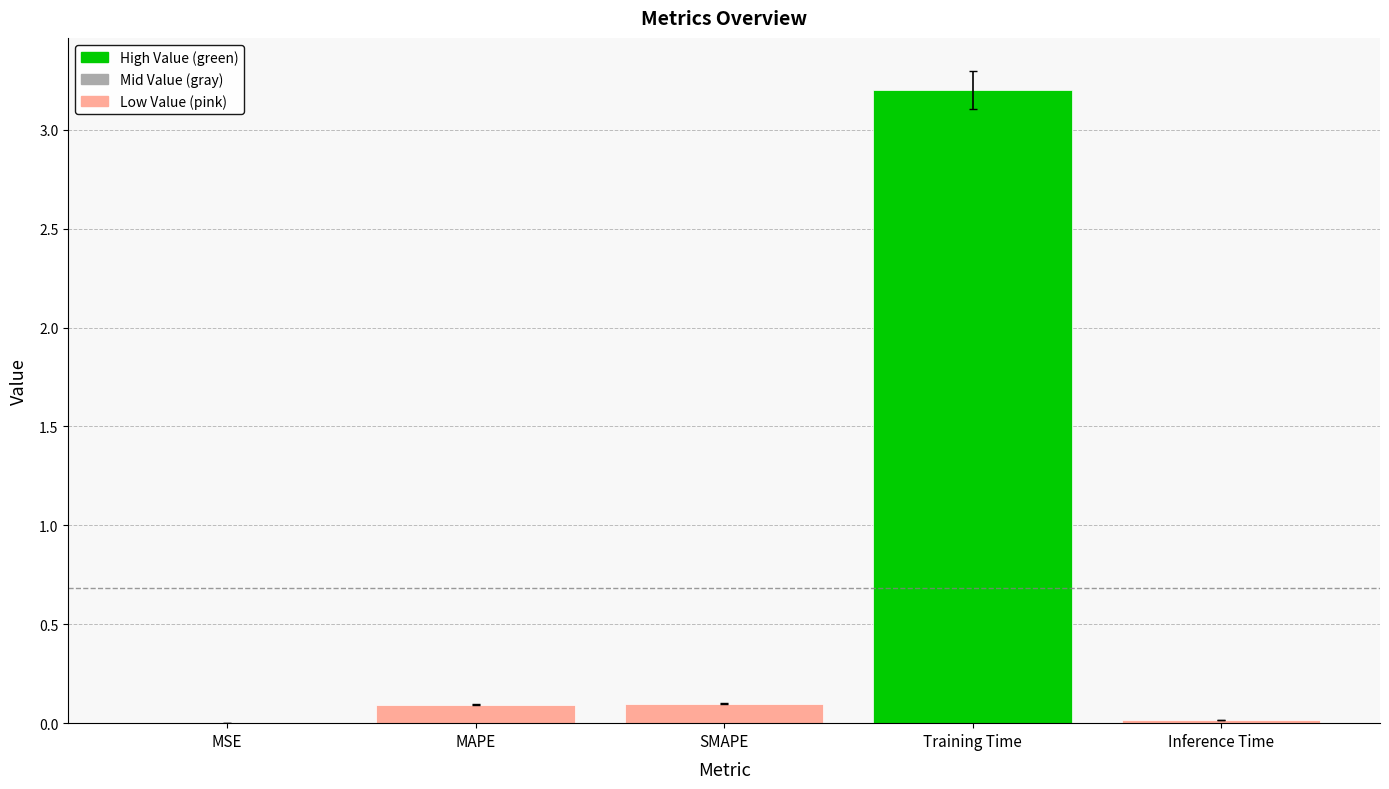

At which category does the chart reach its peak across all series?

Training Time